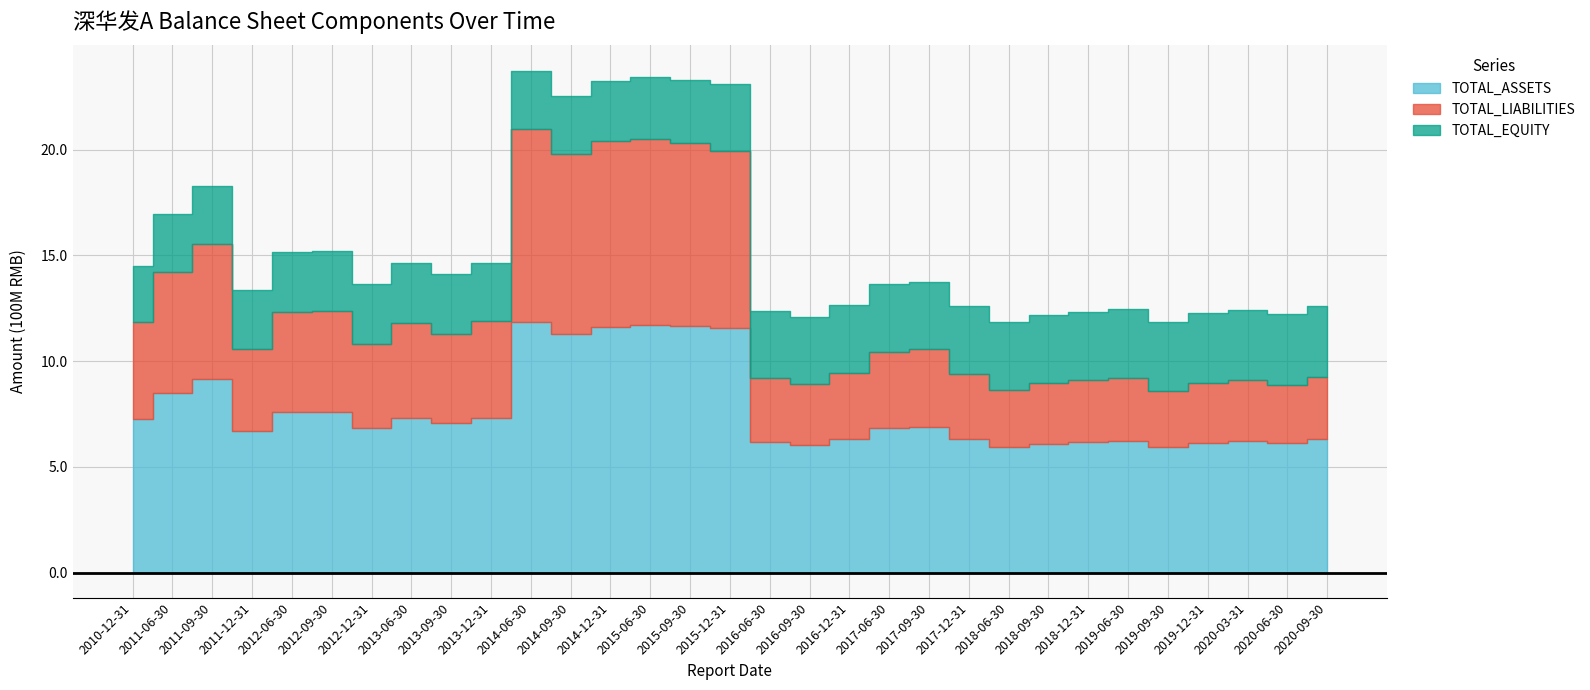

Where is TOTAL_EQUITY nearest to the value 300474607?

2015-09-30